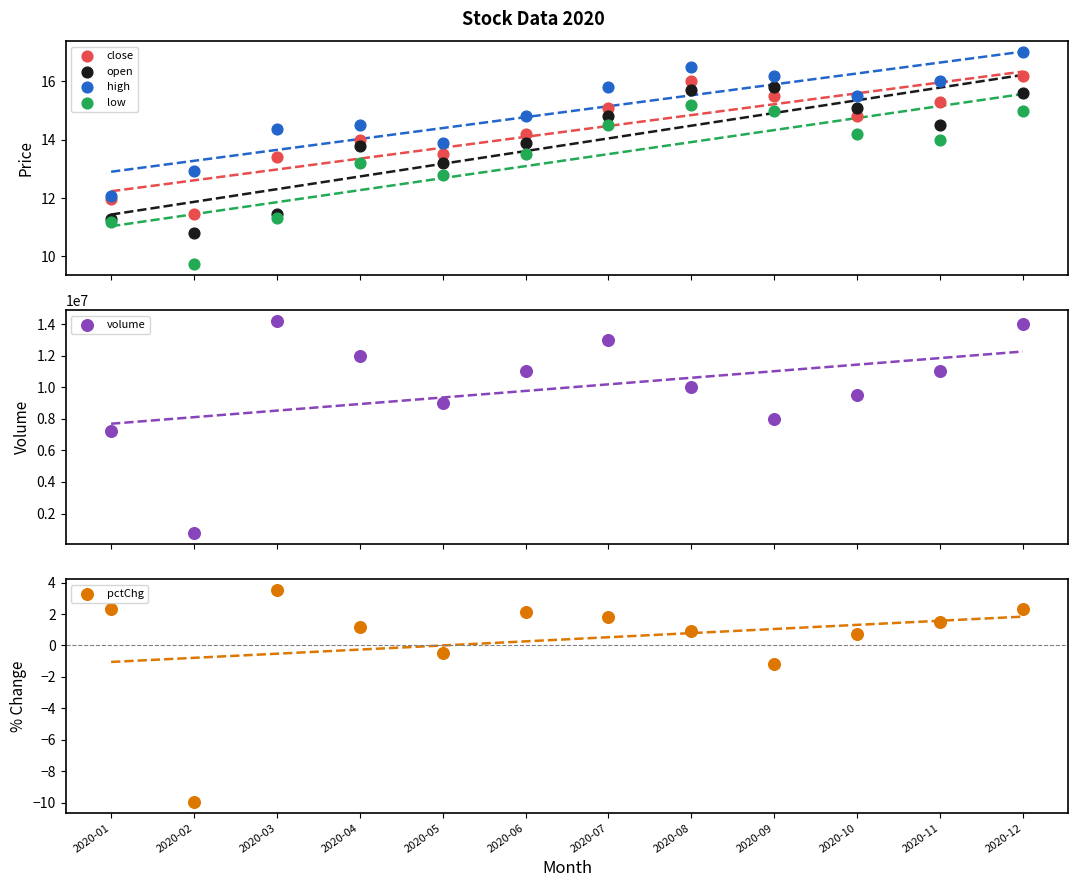

Which series contains the lowest Y value?

pctChg